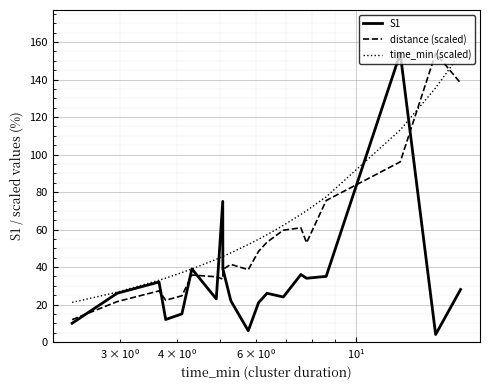

Rank the series by their average value, from highest to lowest.

time_min (scaled), distance (scaled), S1